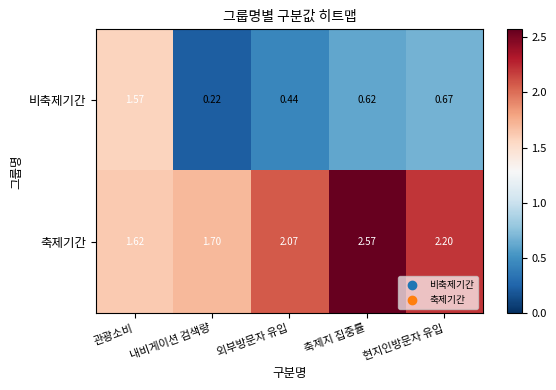

Between 외부방문자 유입 and 현지인방문자 유입, which series saw the biggest shift?

비축제기간